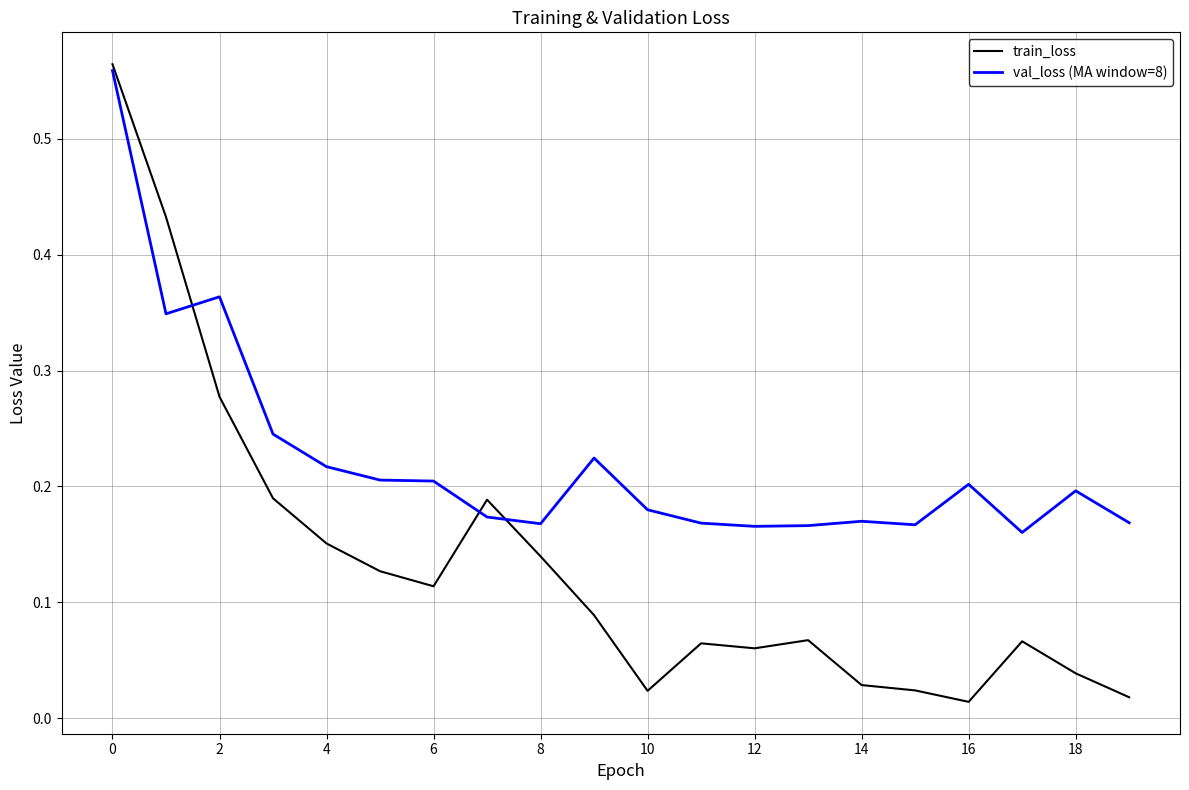

Which series has the largest total across all categories?

val_loss (MA window=8)